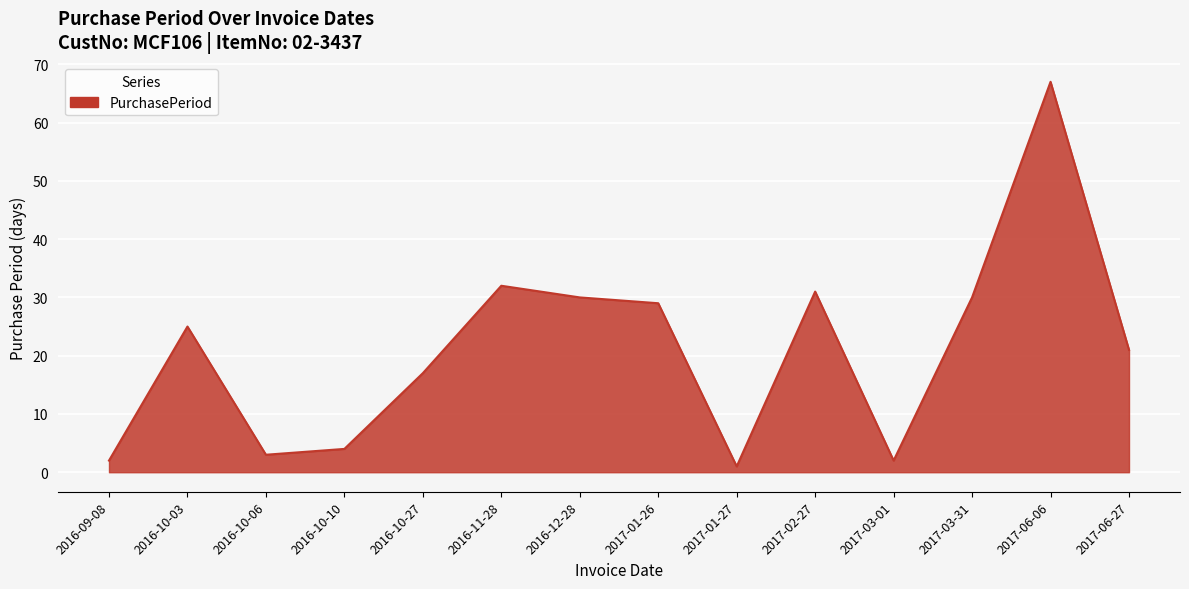

Reading left to right, transcribe all the data shown in this chart.

2016-09-08=2	2016-10-03=25	2016-10-06=3	2016-10-10=4	2016-10-27=17	2016-11-28=32	2016-12-28=30	2017-01-26=29	2017-01-27=1	2017-02-27=31	2017-03-01=2	2017-03-31=30	2017-06-06=67	2017-06-27=21